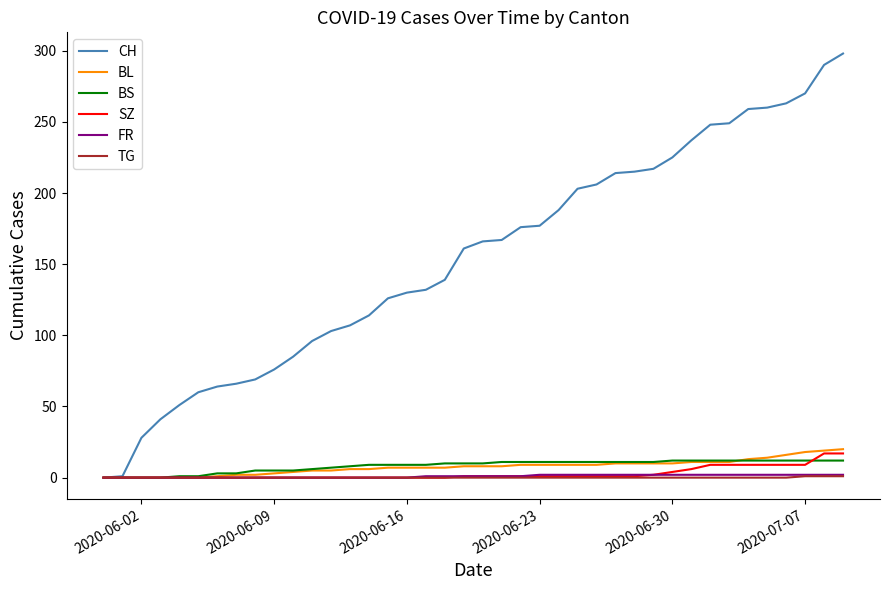

What is the greatest value displayed?

298